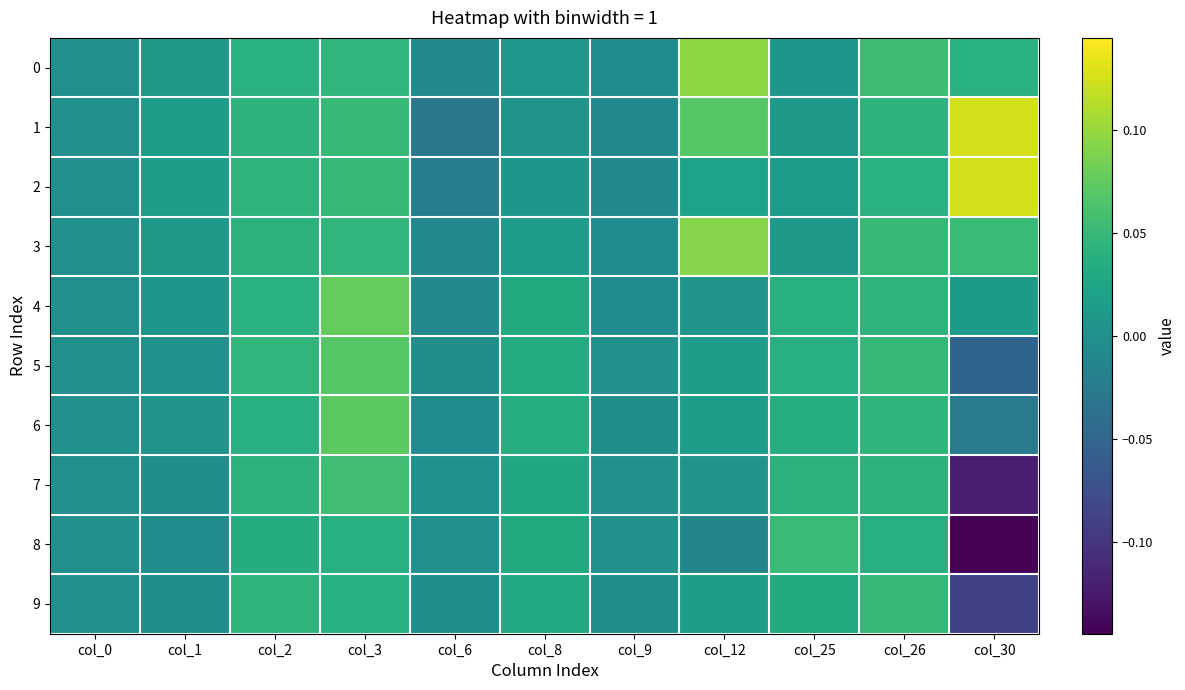

Between col_1 and col_3, which series saw the biggest shift?

4